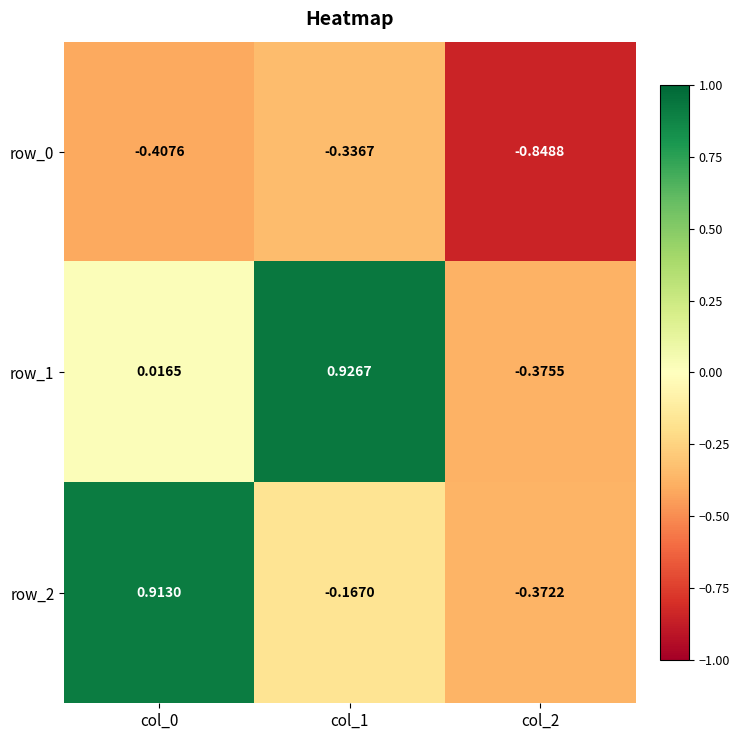

Which series has the largest range (max minus min)?

row_1